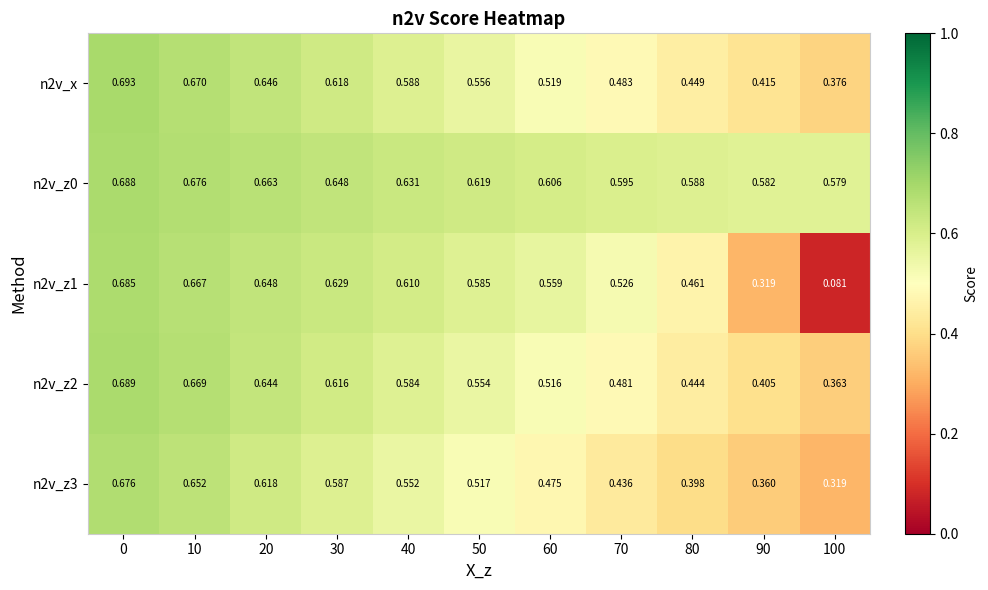

Is the value of n2v_z1 at 50 greater than the value of n2v_z3 at 60?

Yes